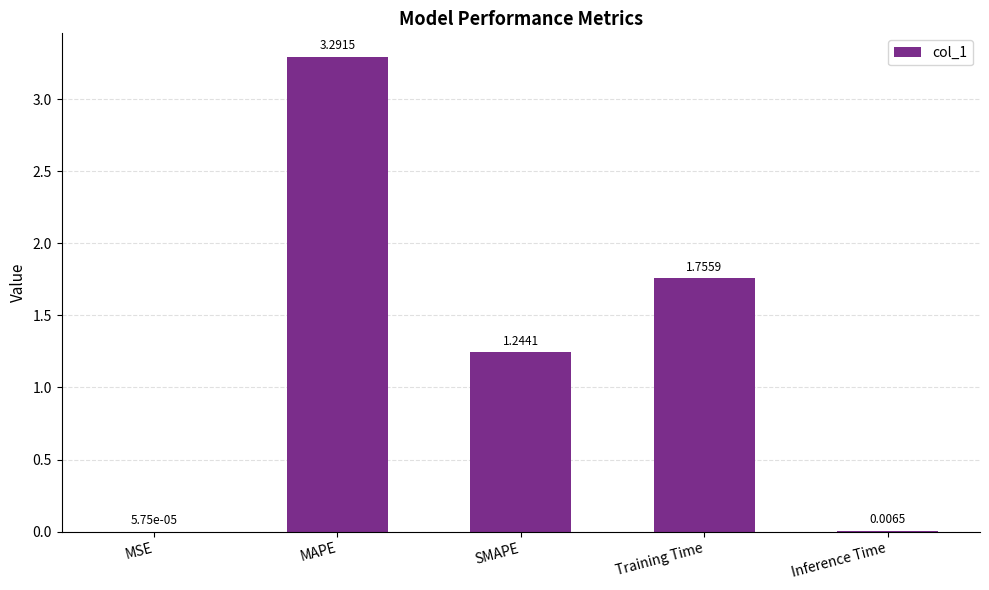

Which label corresponds to the largest value in the chart?

MAPE